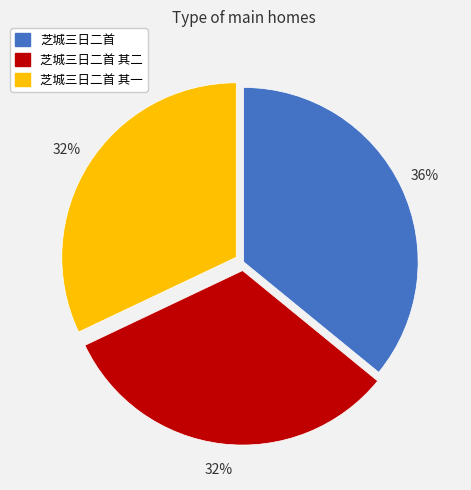

To the nearest percent, what is the difference between the largest and smallest slice percentages?

4%